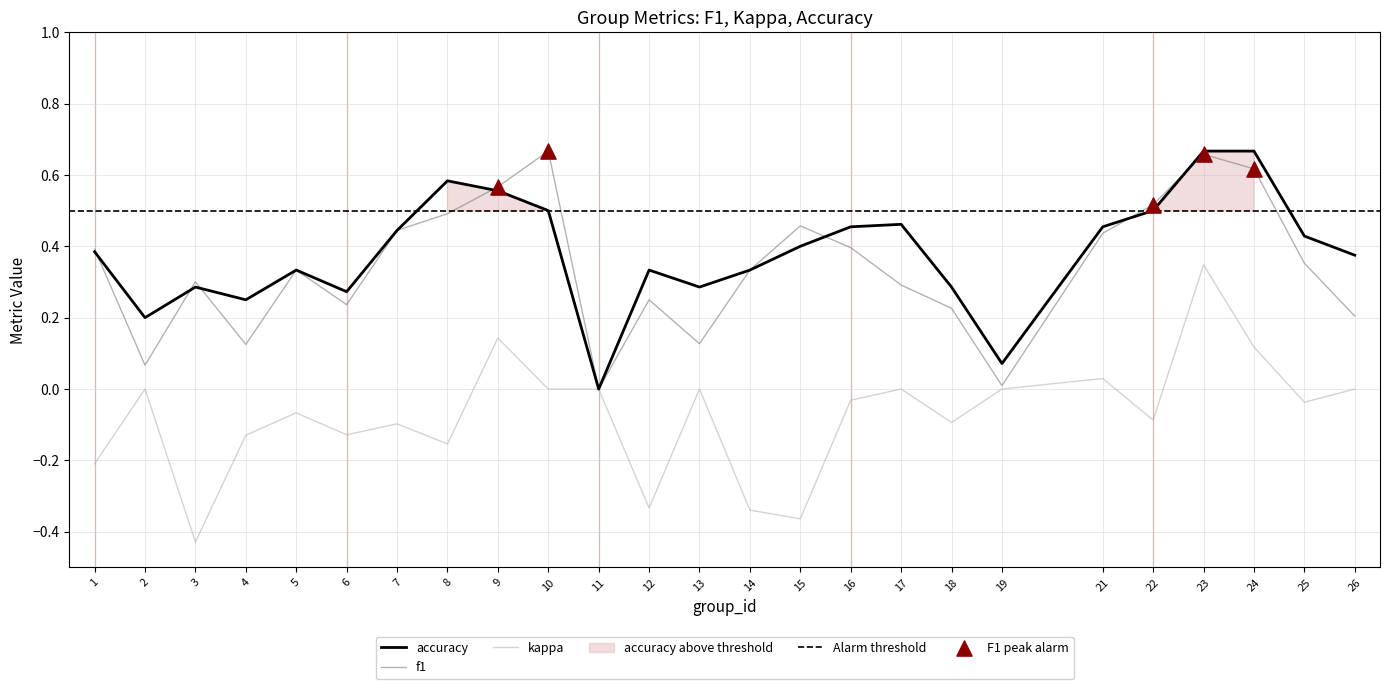

Which series reaches the maximum Y coordinate?

f1